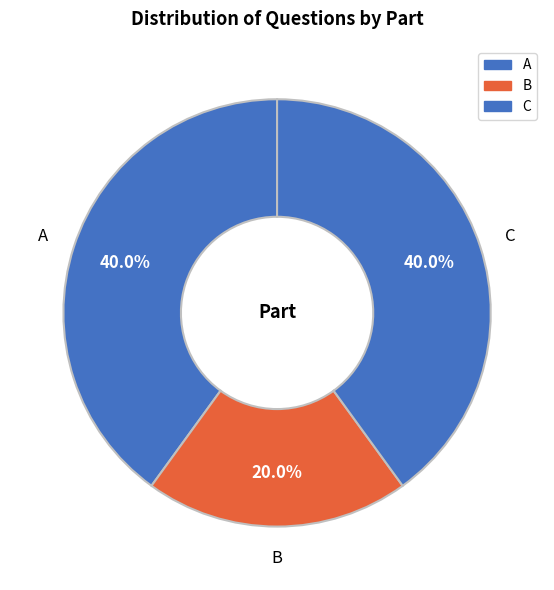

The B slice represents 20% of the pie. True or false?

True